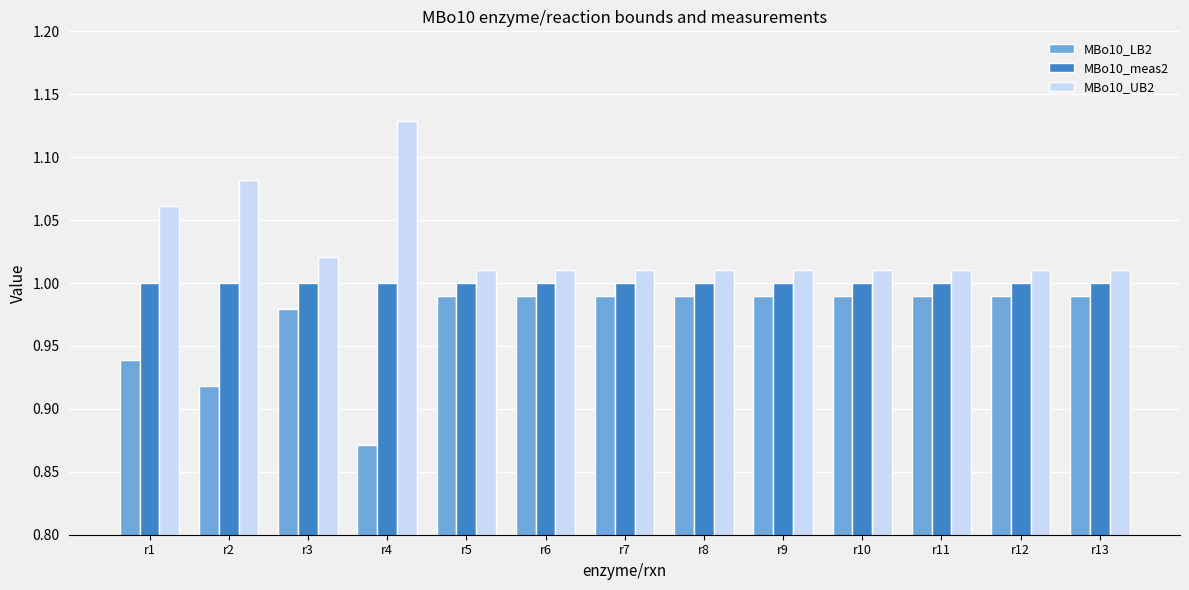

What is the sum of all MBo10_meas2 values?

13.0